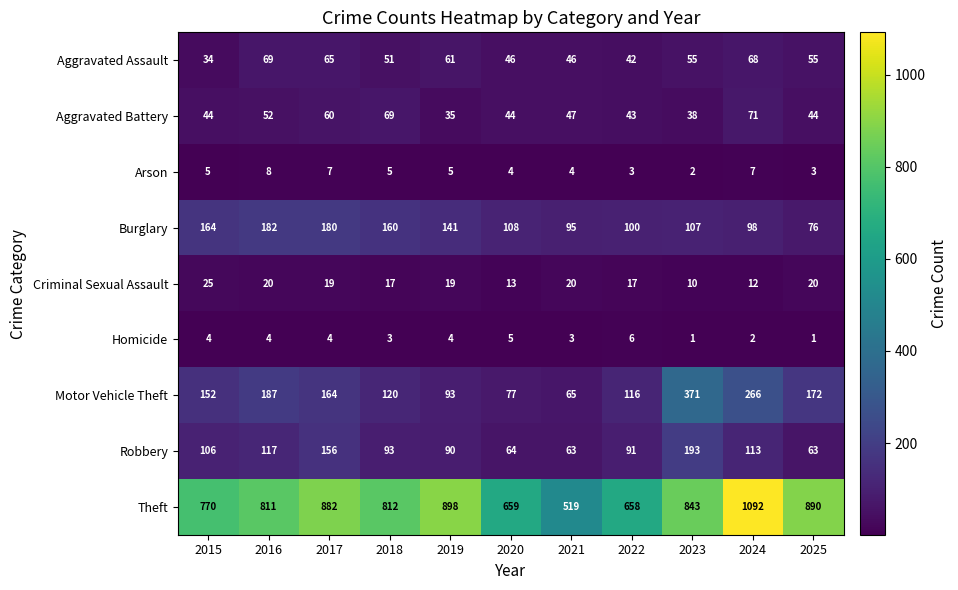

True or false: Burglary has a value of 141 at 2019.

True